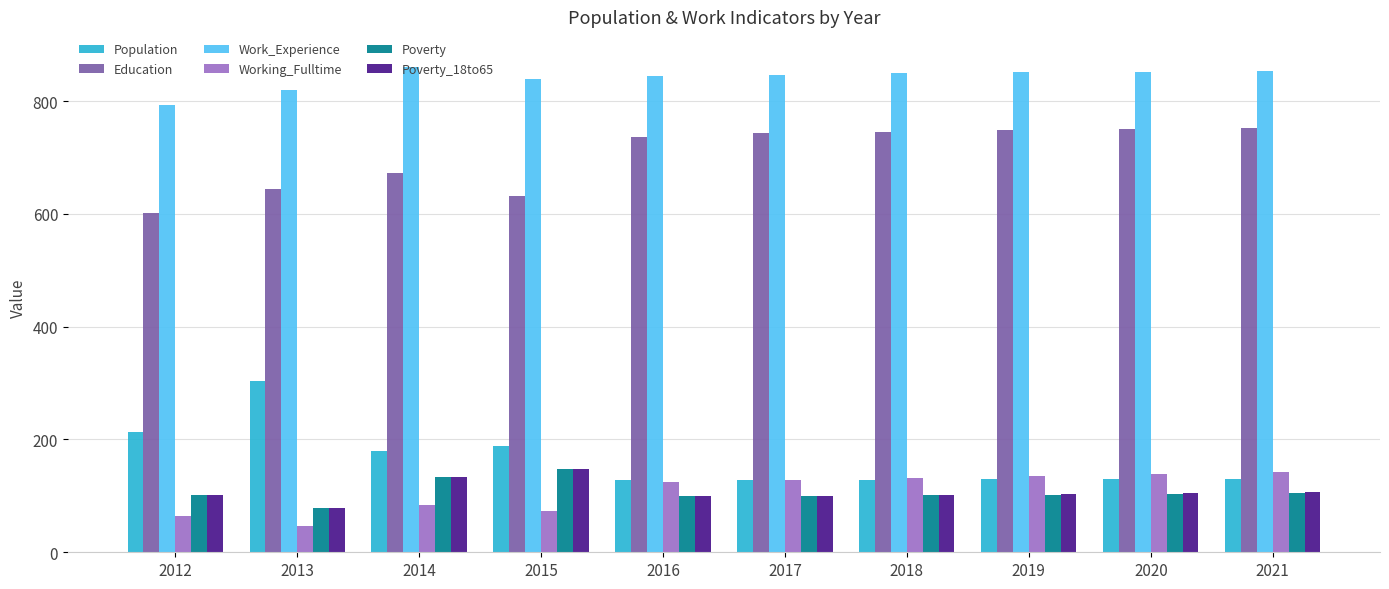

The value of Poverty_18to65 at 2016 is 100. True or false?

True